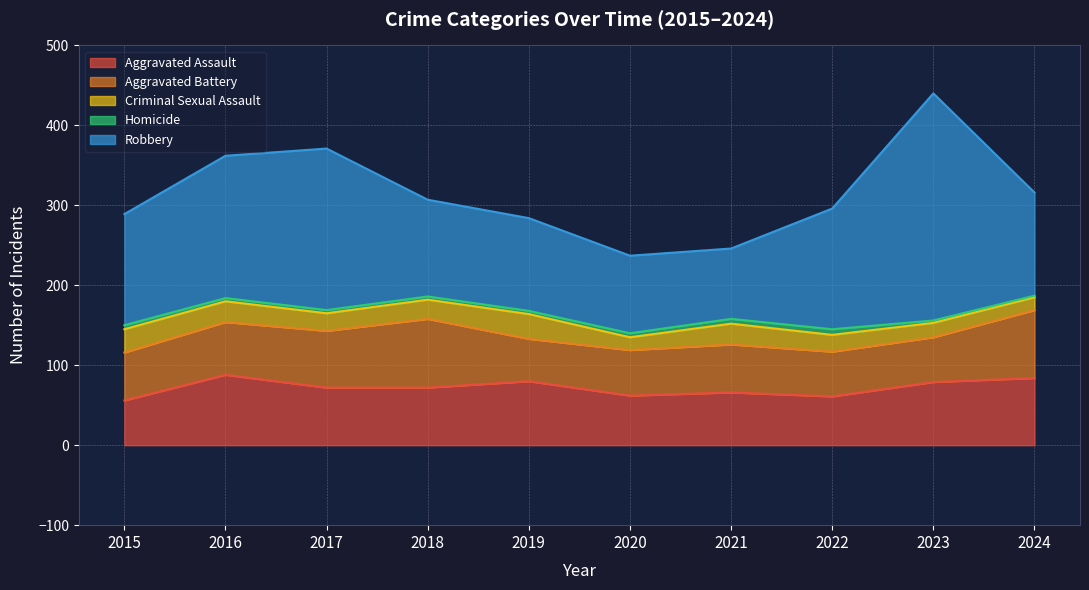

What is the maximum value for Criminal Sexual Assault?

31